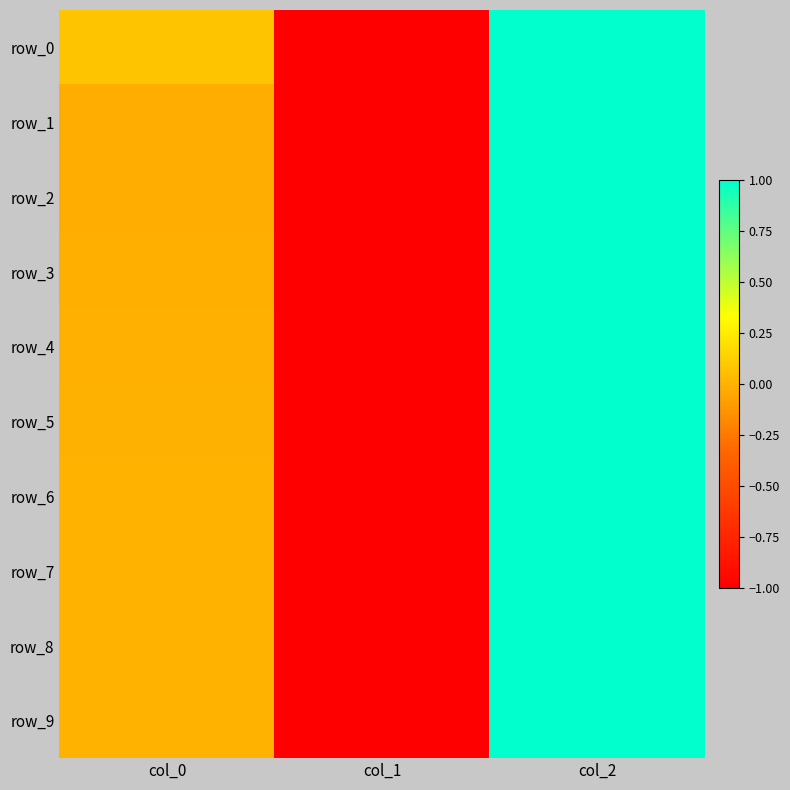

What is the minimum value shown in the chart?

-1.0